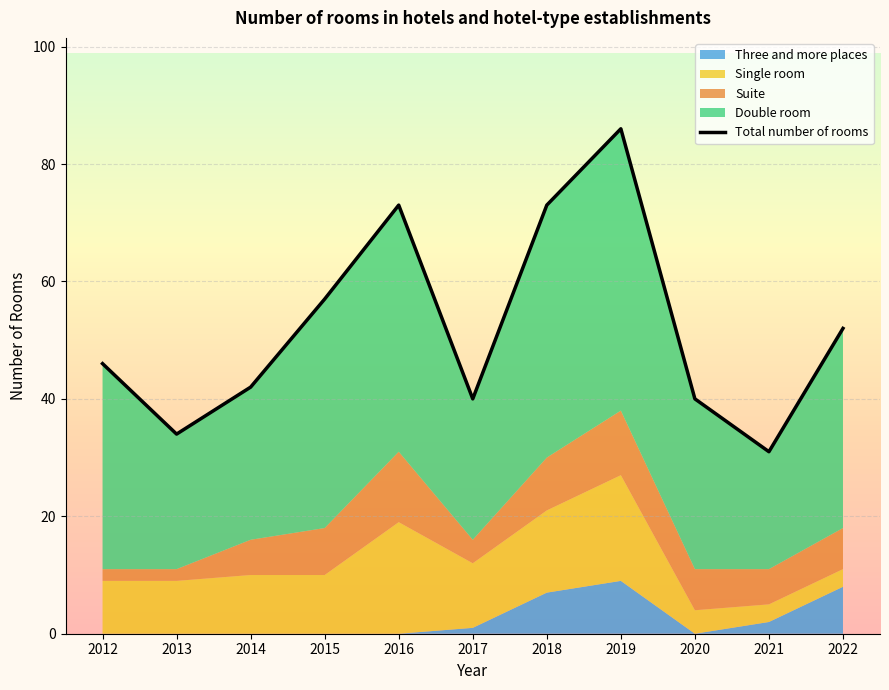

At which label is the value closest to 58?

2015